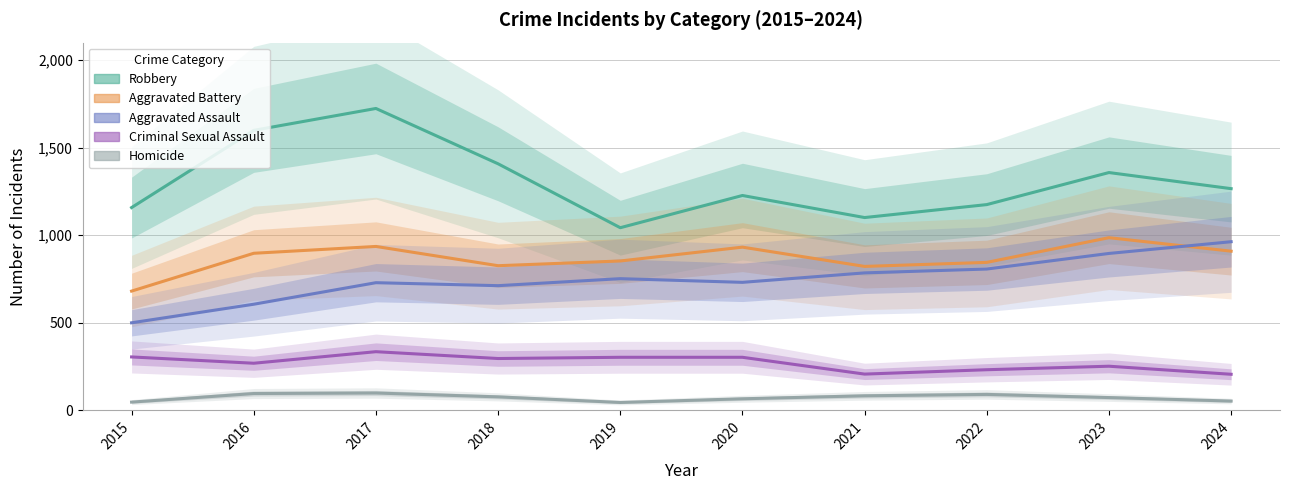

How many values in the Homicide series exceed 77?

4